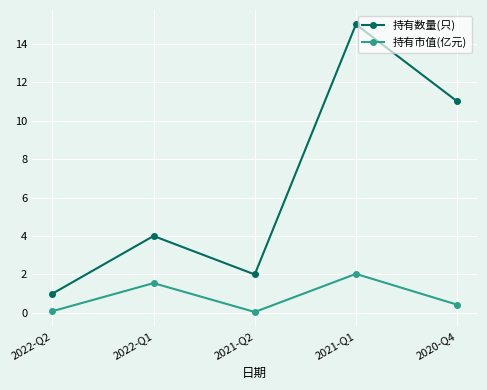

Where is the first local maximum for 持有数量(只)?

2022-Q1